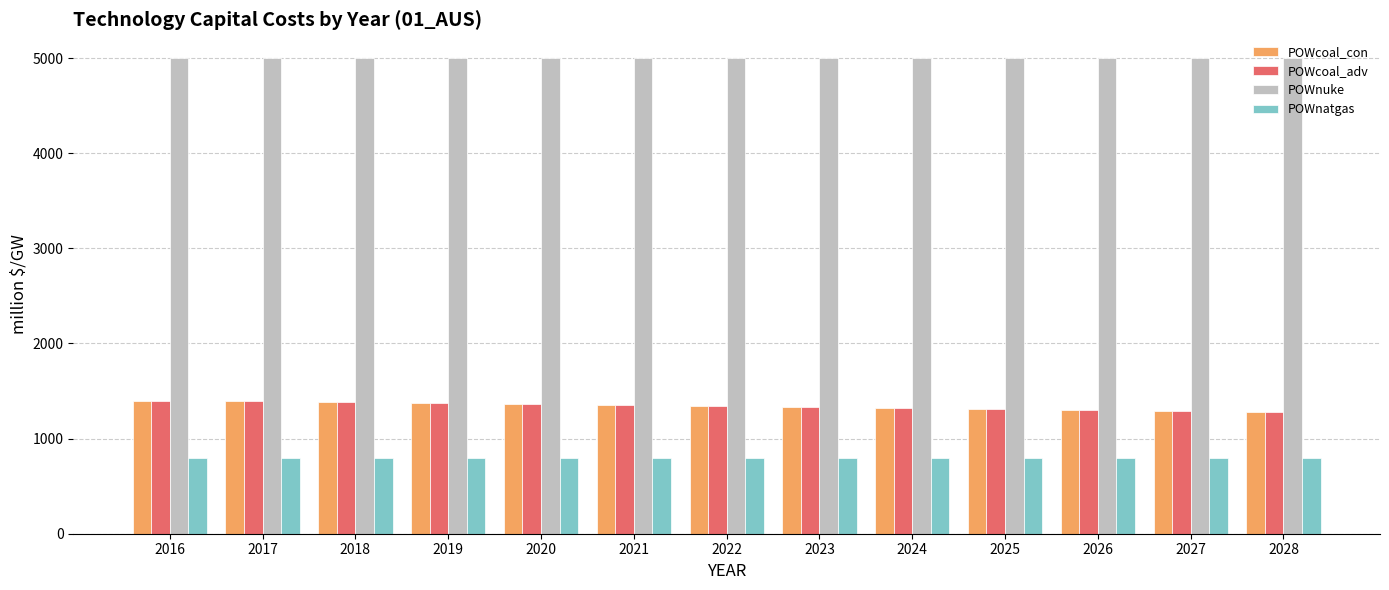

Are the bars grouped side by side (vs. stacked)?

Yes